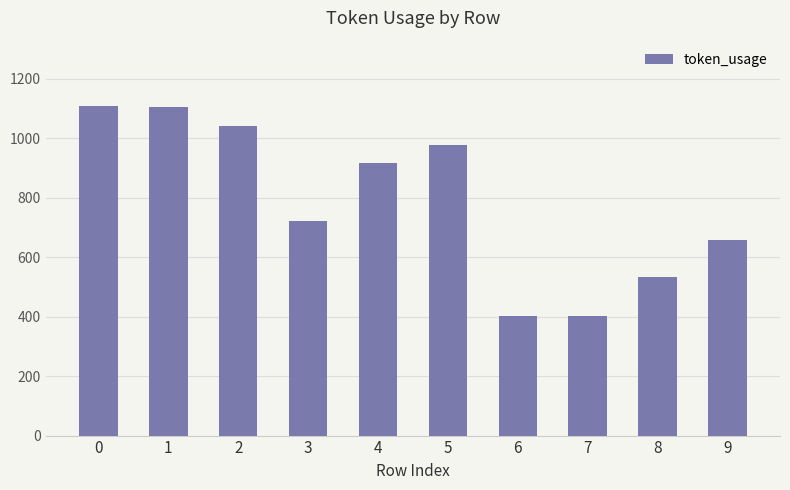

What is the greatest value displayed?

1107